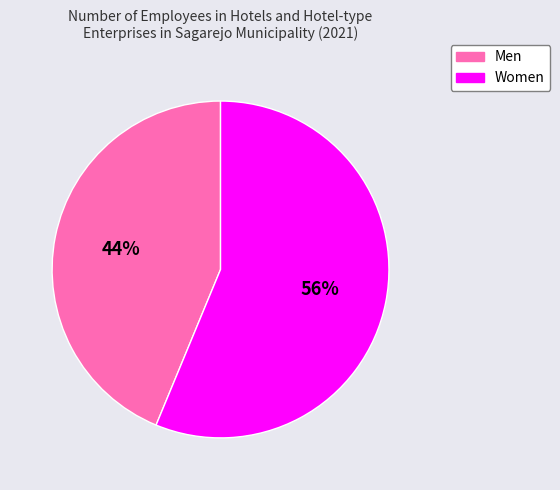

How many slices are in this pie chart?

2